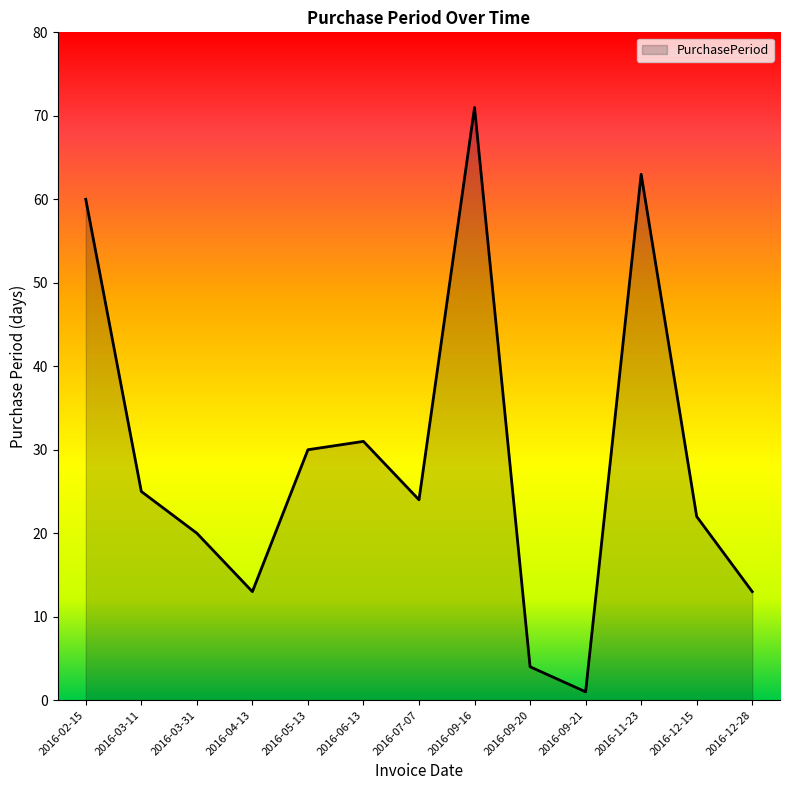

The chart shows a value of 12 at 2016-02-15. True or false?

False